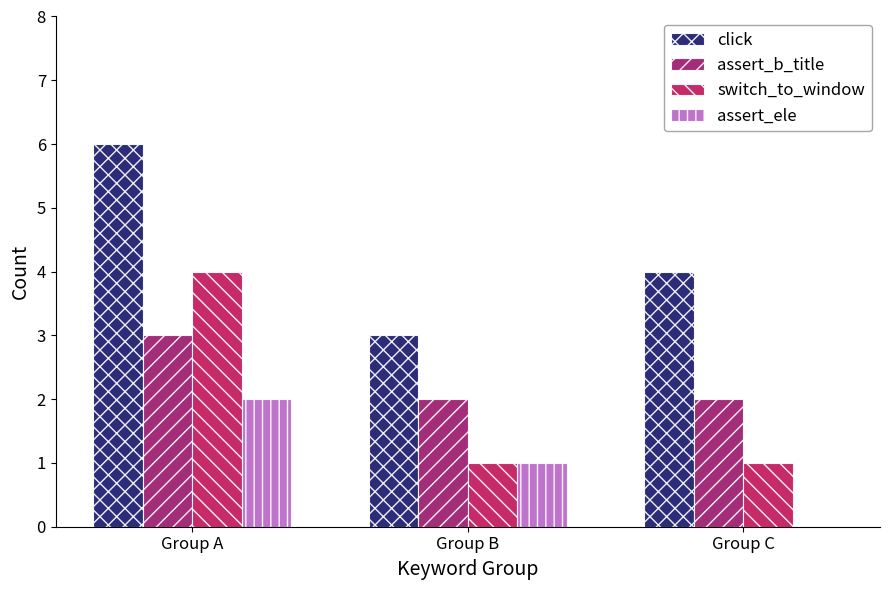

At which category is the sum across all series the highest?

Group A